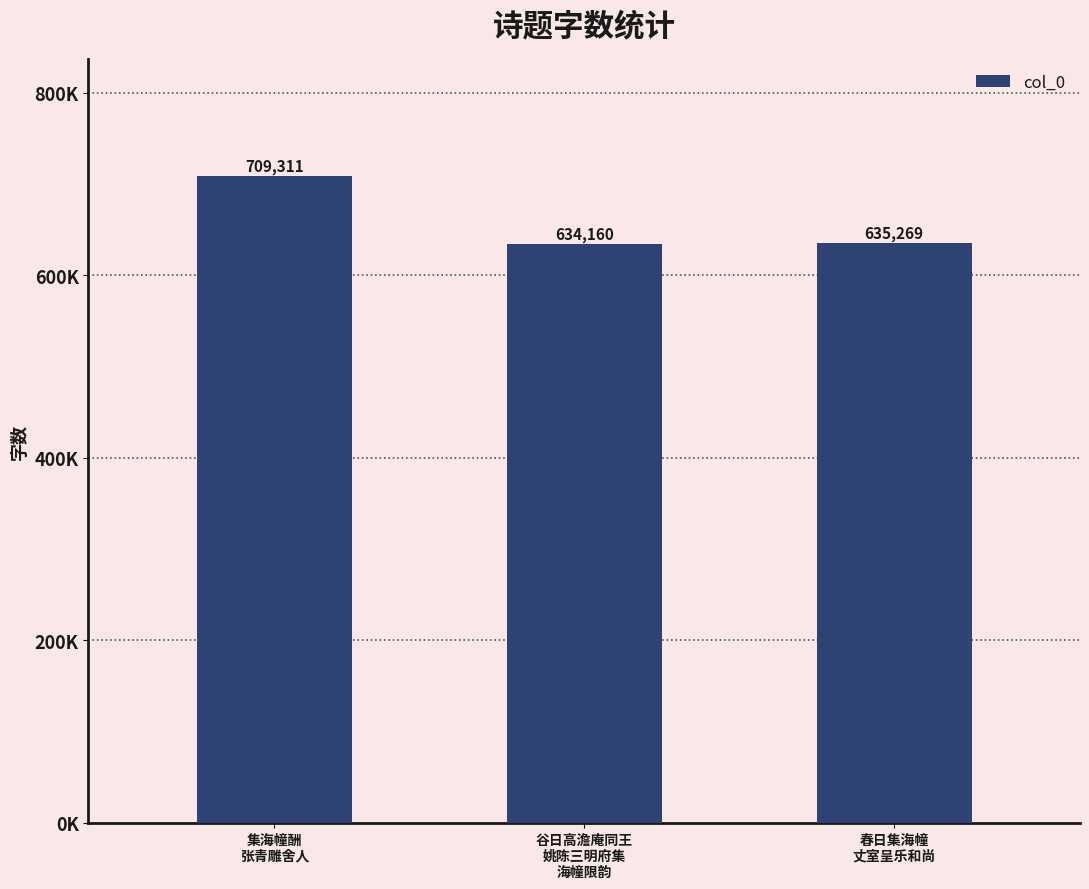

The value at 春日集海幢
丈室呈乐和尚 is 635269. True or false?

True